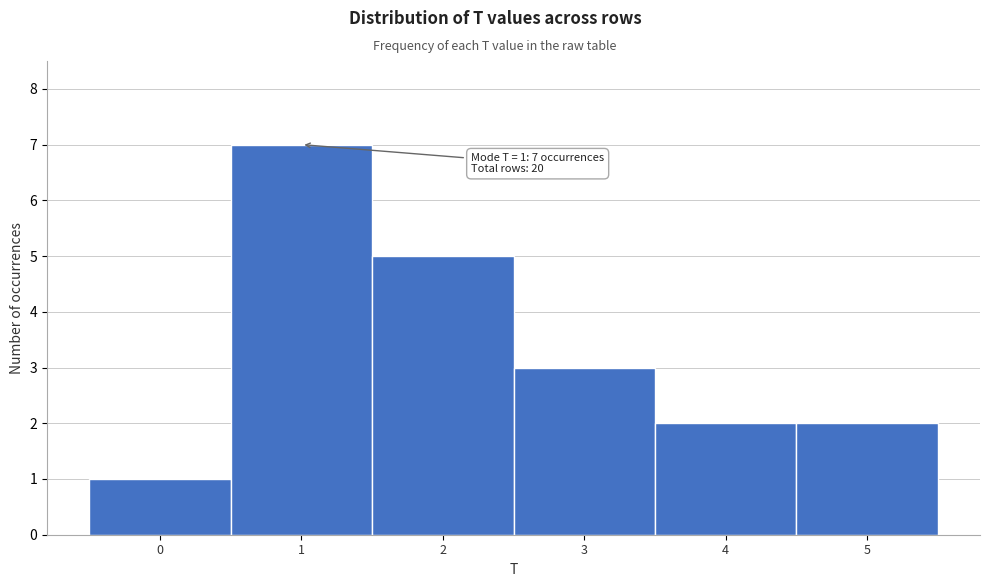

Over which range of the x-axis is the bar tallest?

0.5 to 1.5